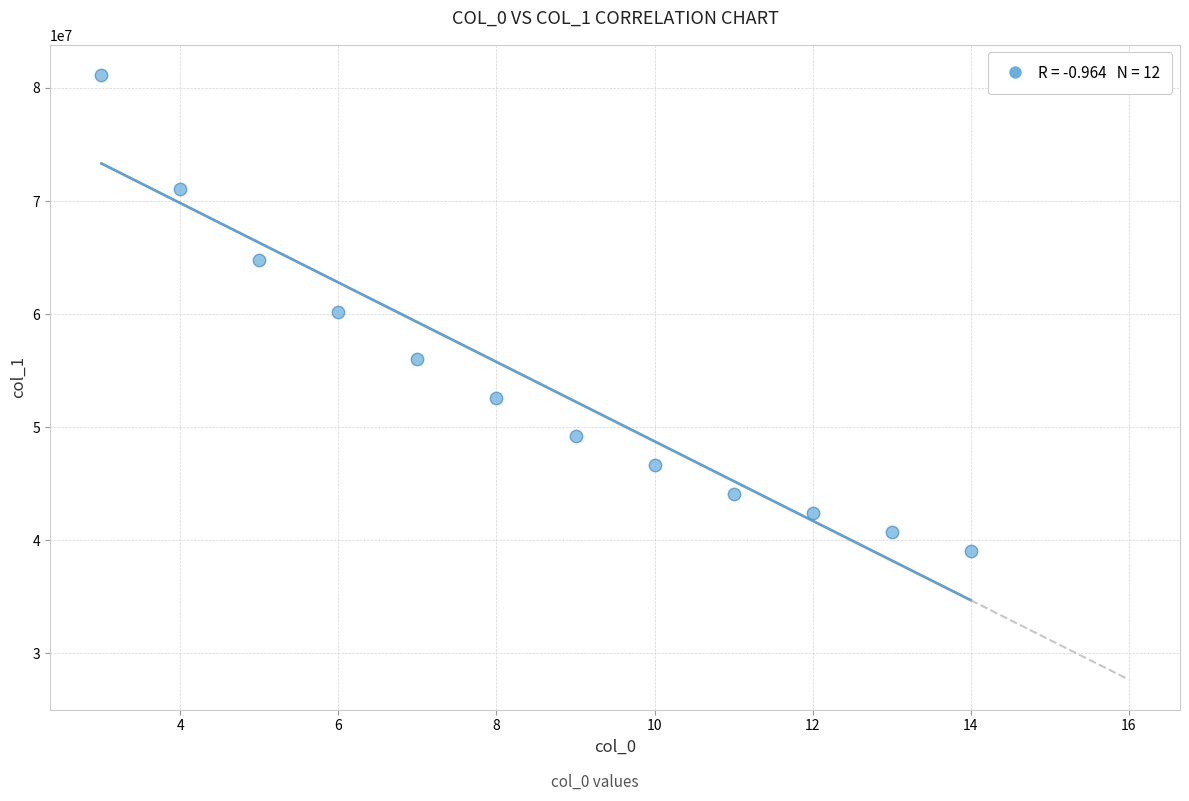

What is the range of X values (max minus min)?

11.0